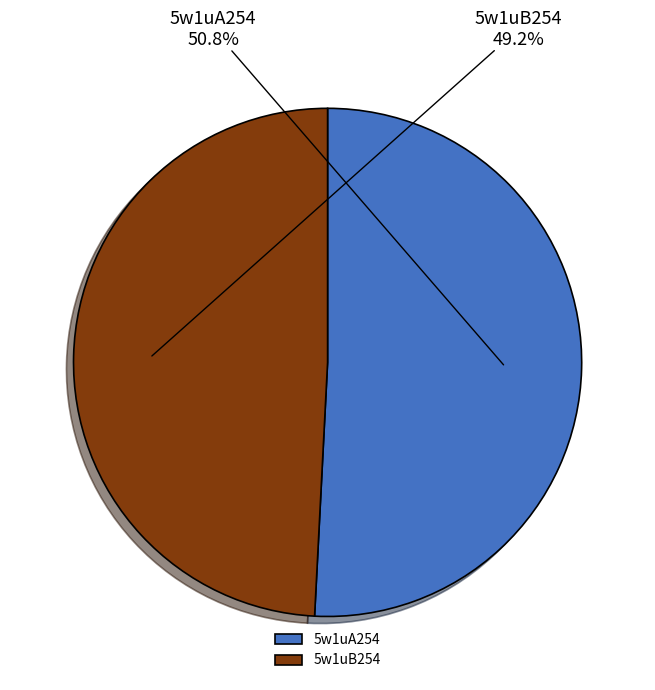

What percentage is NOT represented by 5w1uB254?

50.8%